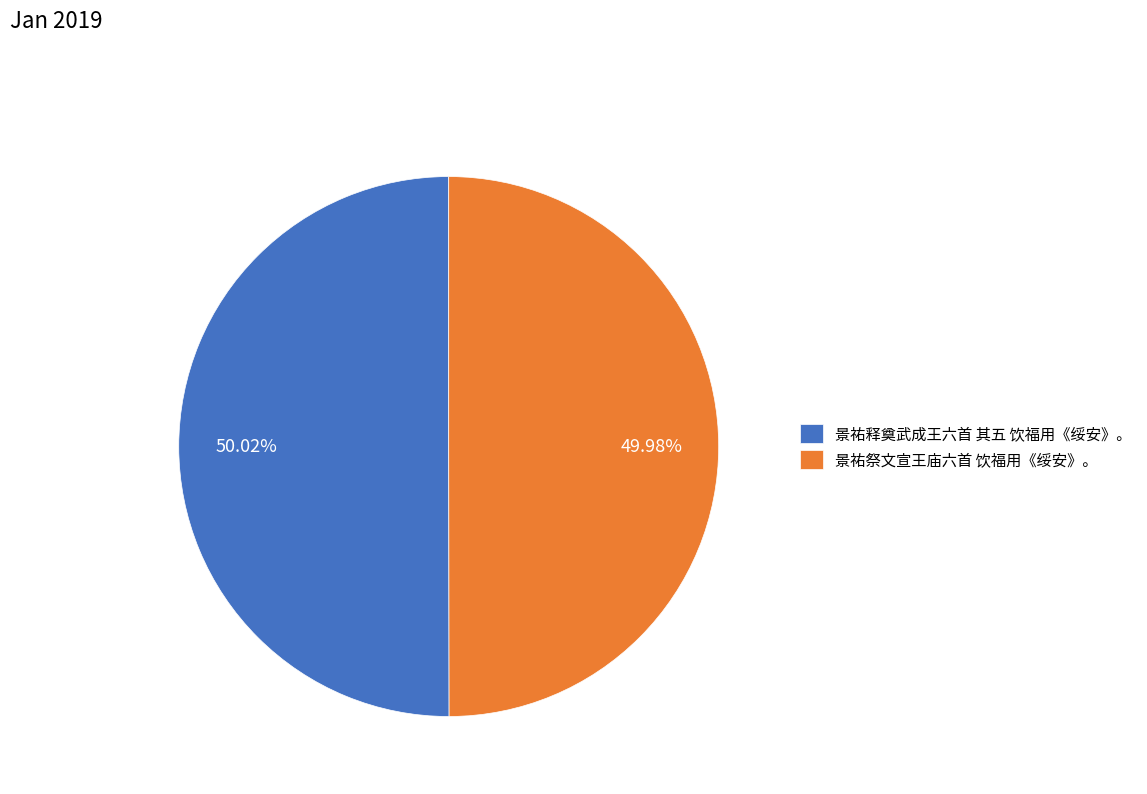

Combined, do 景祐祭文宣王庙六首 饮福用《绥安》。 and 景祐释奠武成王六首 其五 饮福用《绥安》。 account for over 50%?

Yes